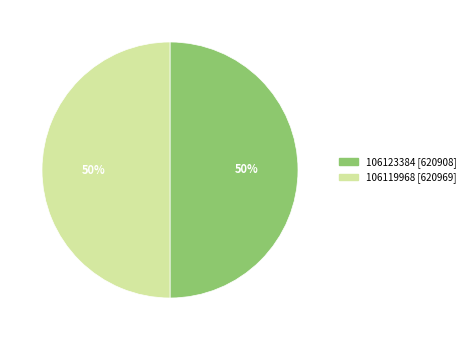

To the nearest percent, what is the combined percentage of 106119968 [620969] and 106123384 [620908]?

100%